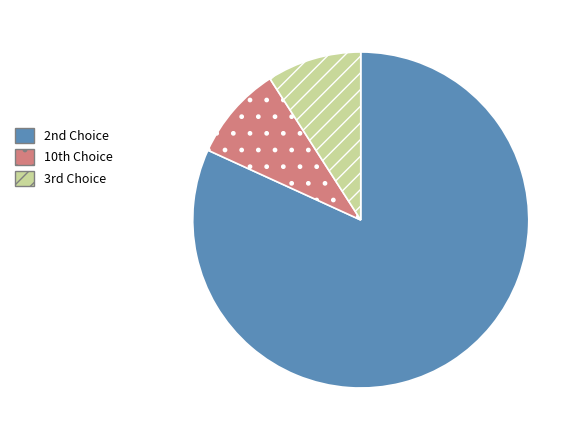

Which category has the biggest portion of the pie?

2nd Choice